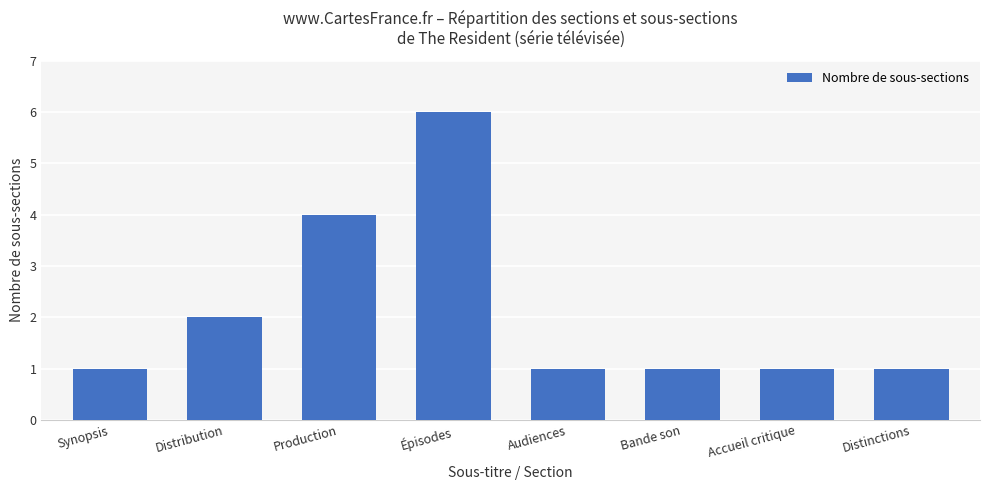

What is the smallest value displayed?

1